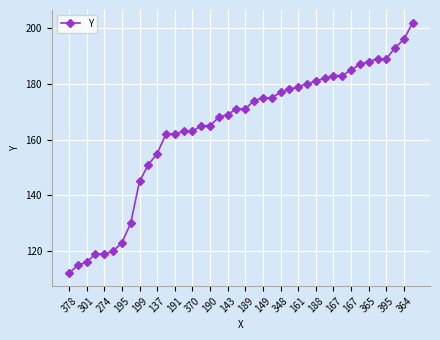

What is the minimum value shown in the chart?

112